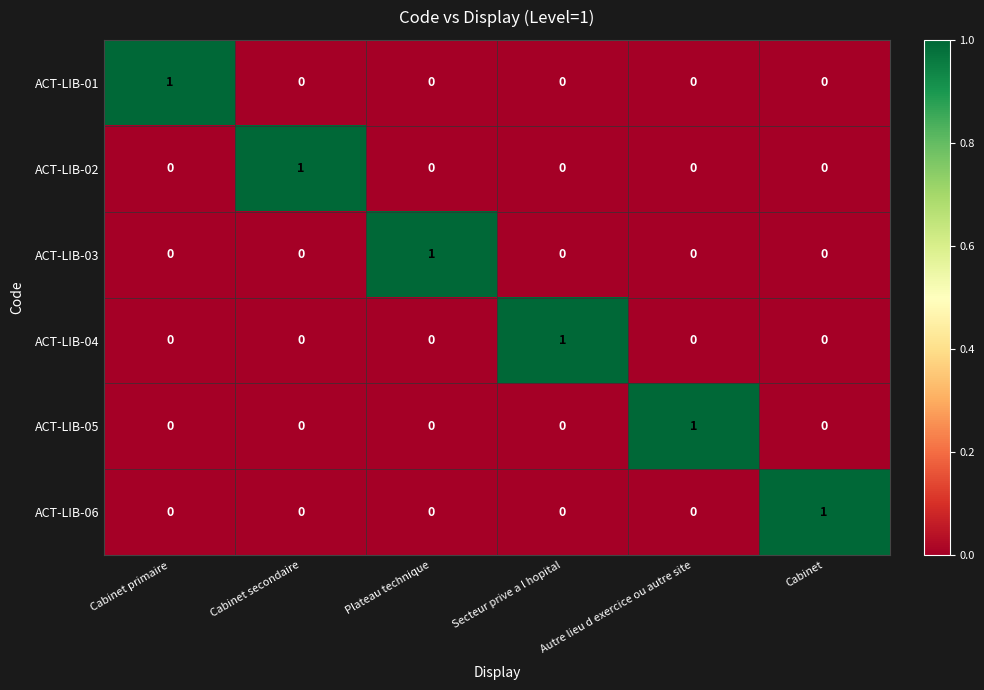

Count the ACT-LIB-06 values in the range 0 to 1.

6